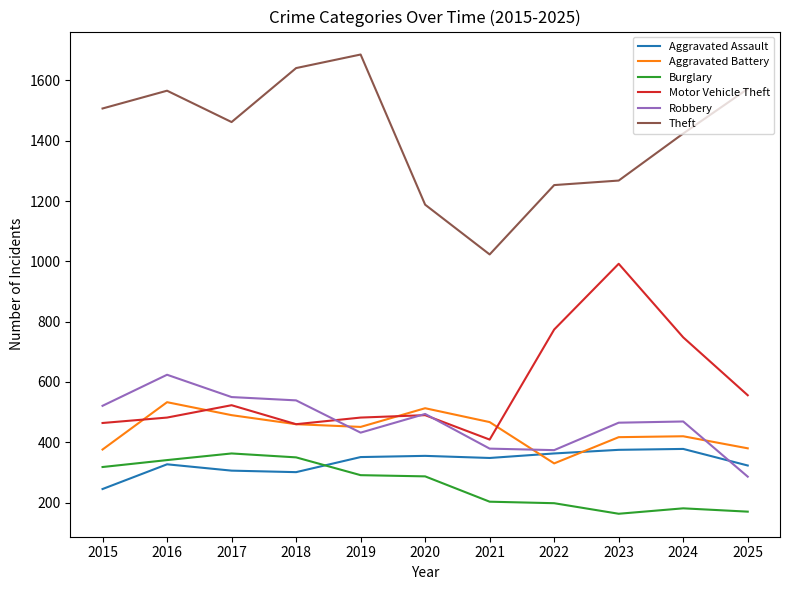

What is the approximate value of Aggravated Assault at 2016?

327